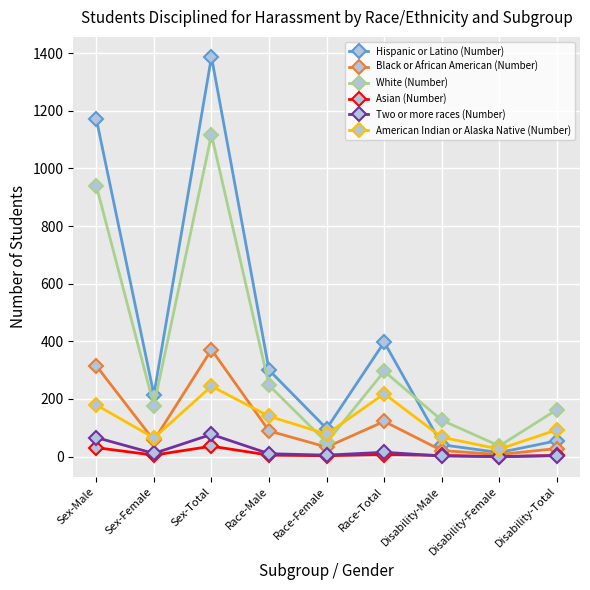

Does the chart have visible grid lines?

Yes